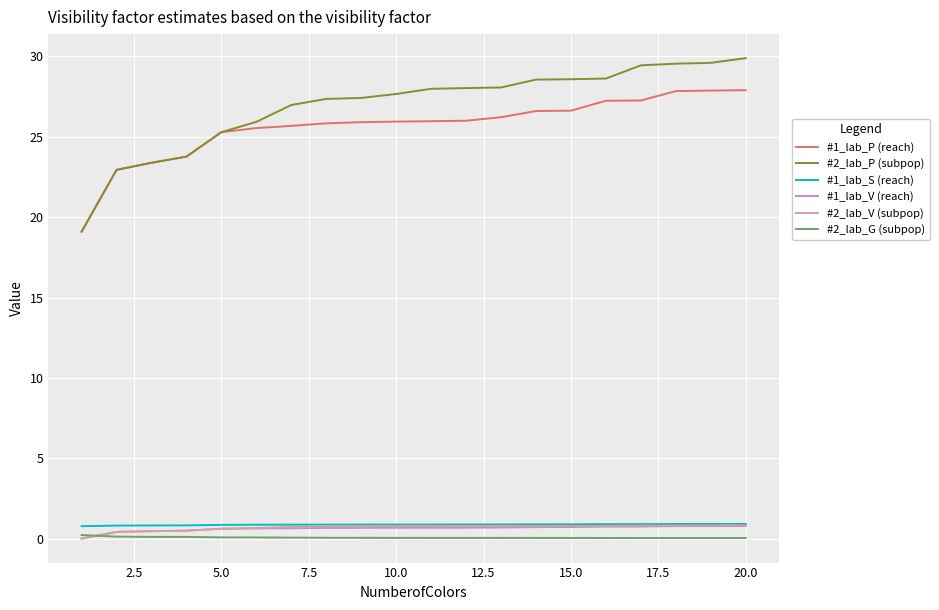

Which series has the largest range (max minus min)?

#2_lab_P (subpop)